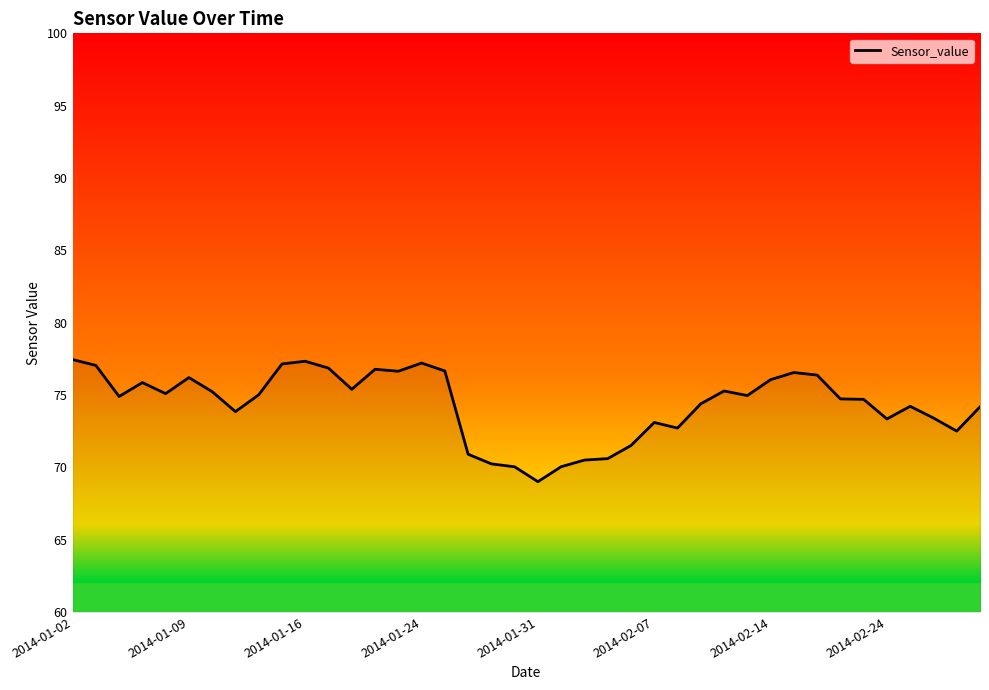

What is the greatest value displayed?

77.4